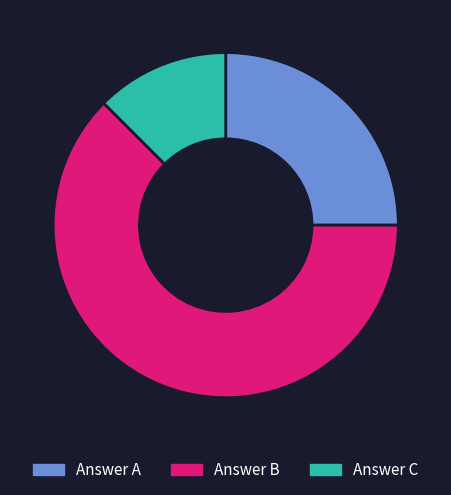

Does any single category account for the majority?

Yes